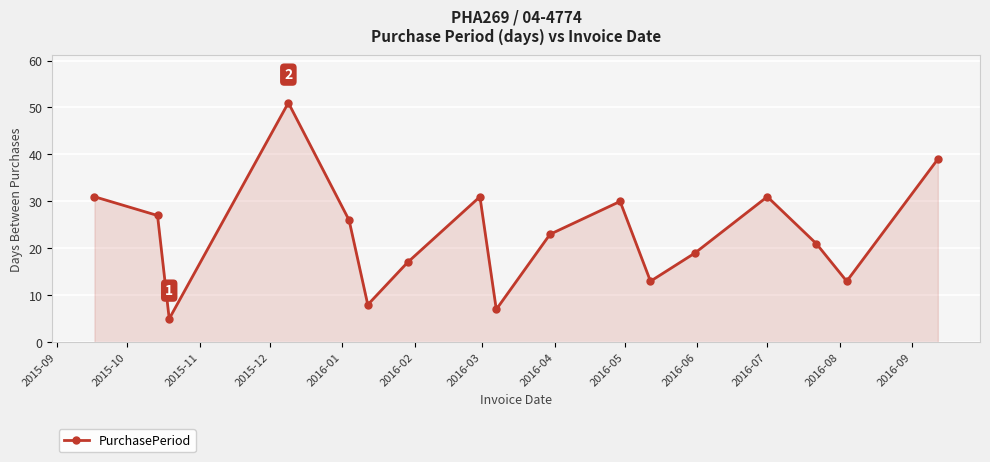

What is the difference between the maximum and second lowest values?

44